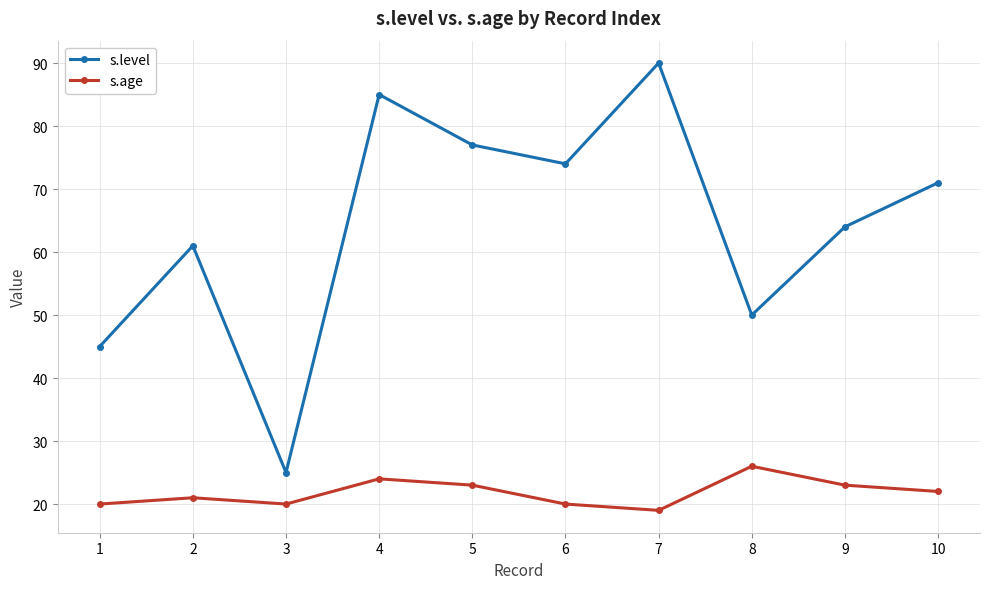

At which label is s.age closest to 22?

10